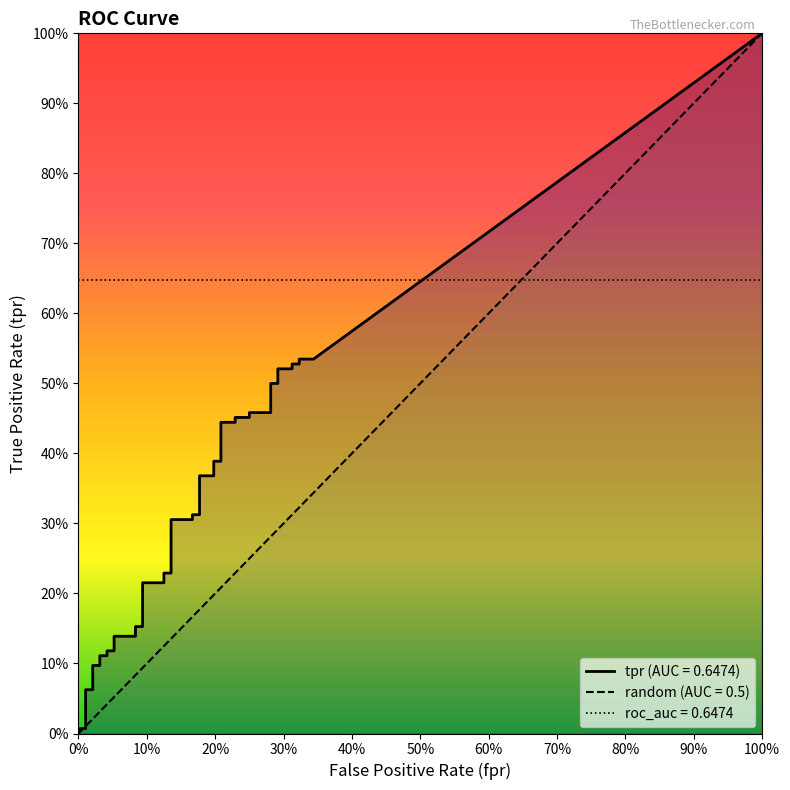

Which category has the lowest value across all series?

fpr